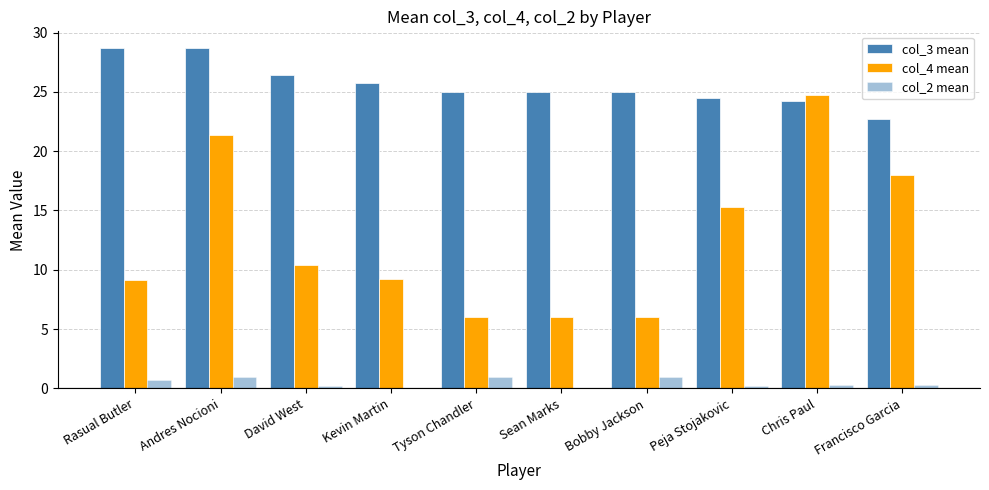

At Tyson Chandler, list the series in order from smallest to largest.

col_2 mean, col_4 mean, col_3 mean